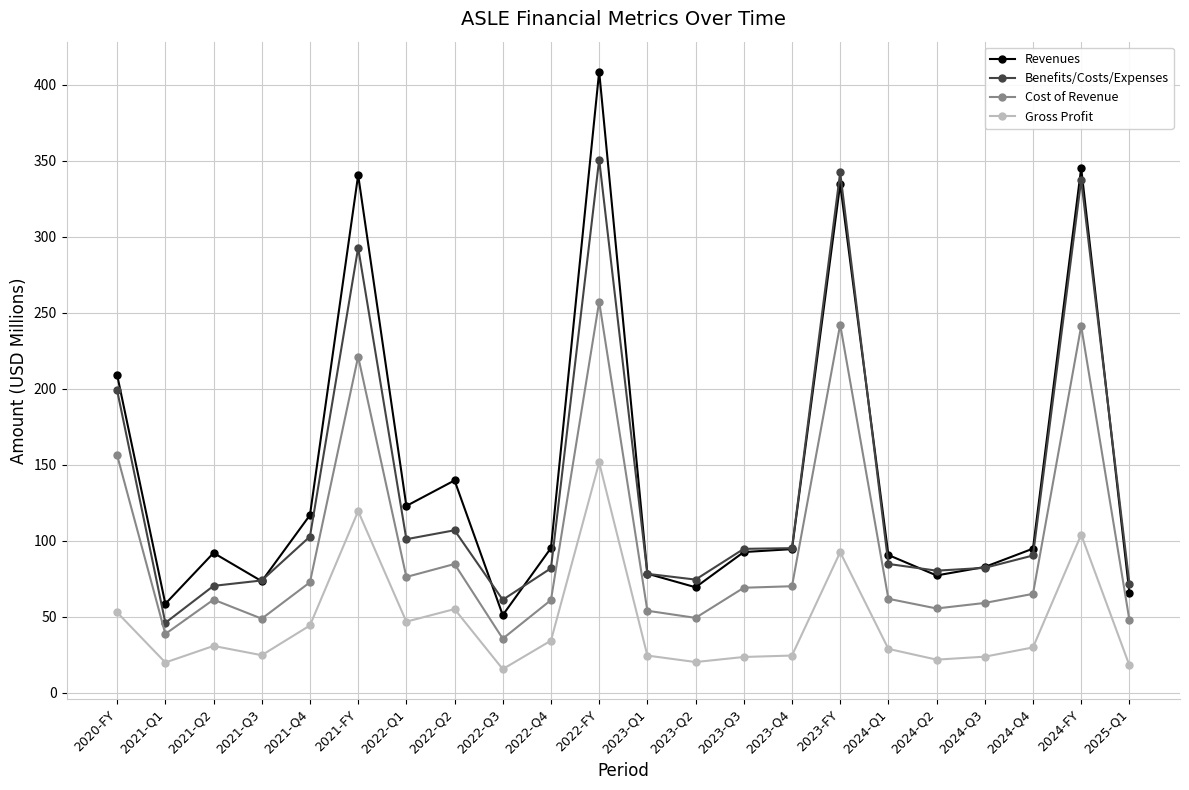

What is the label of the 20th point from the left?

2024-Q4